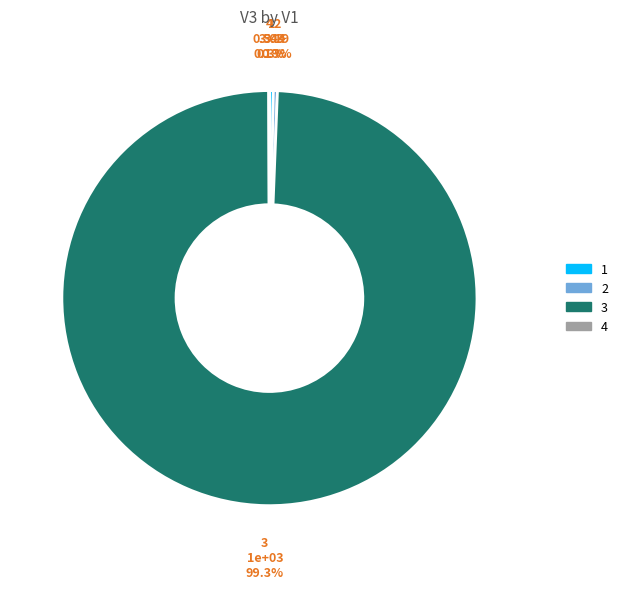

Does 2 account for over 50% of the chart?

No